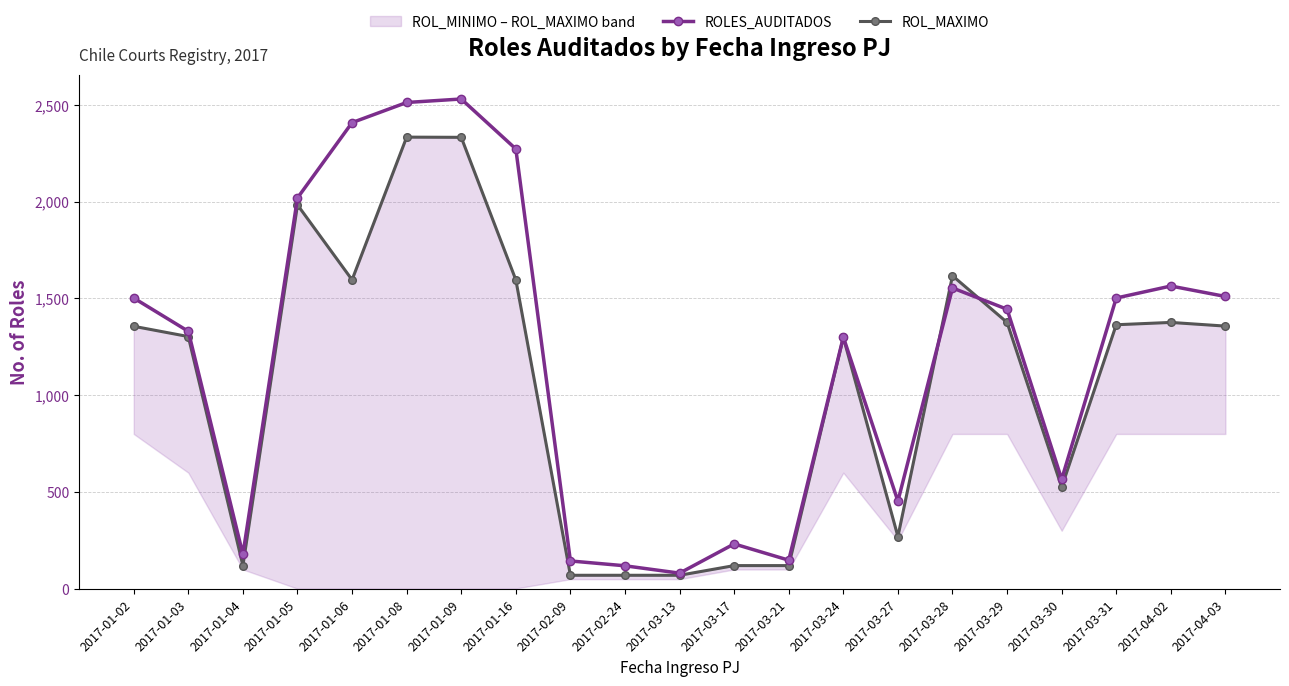

True or false: ROL_MAXIMO has more than 0 interior local peaks.

True